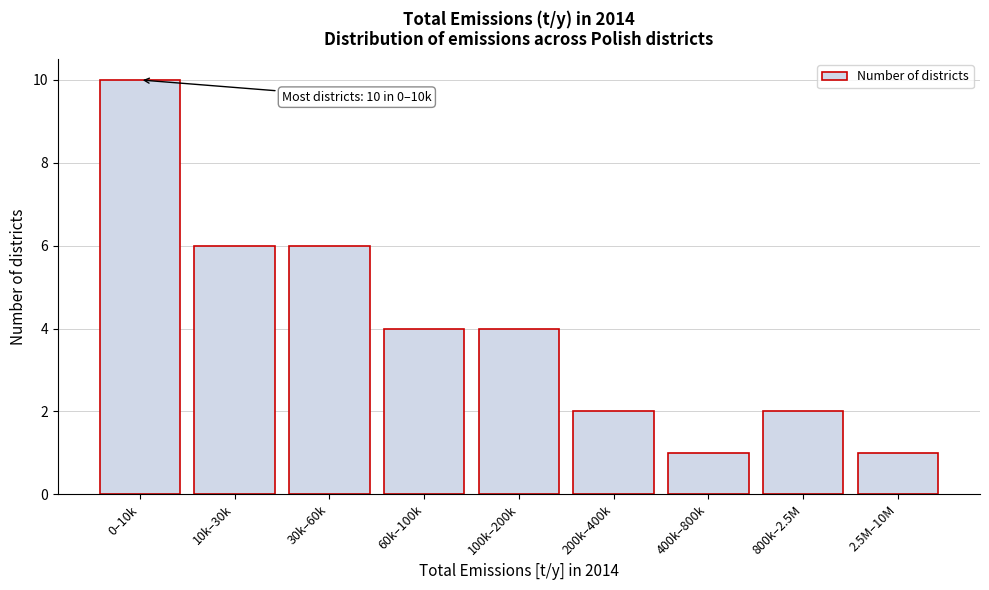

Reading right to left, extract all data points from this chart.

1	2	1	2	4	4	6	6	10